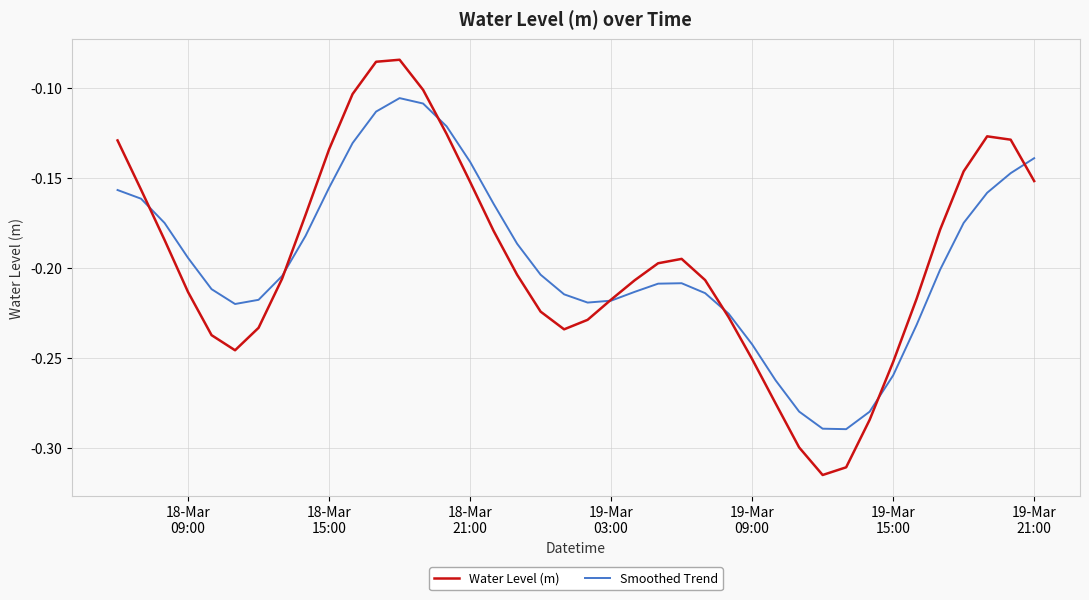

List the series in order of their peak value, highest first.

Water Level (m), Smoothed Trend